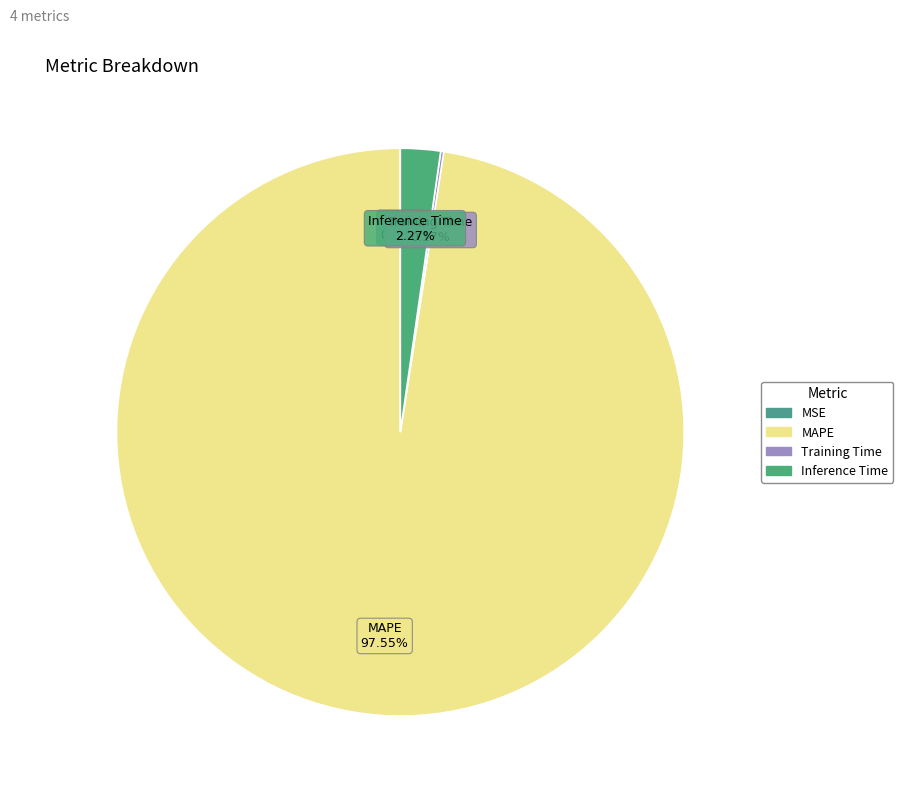

To the nearest percent, what percentage of the pie is MAPE?

98%